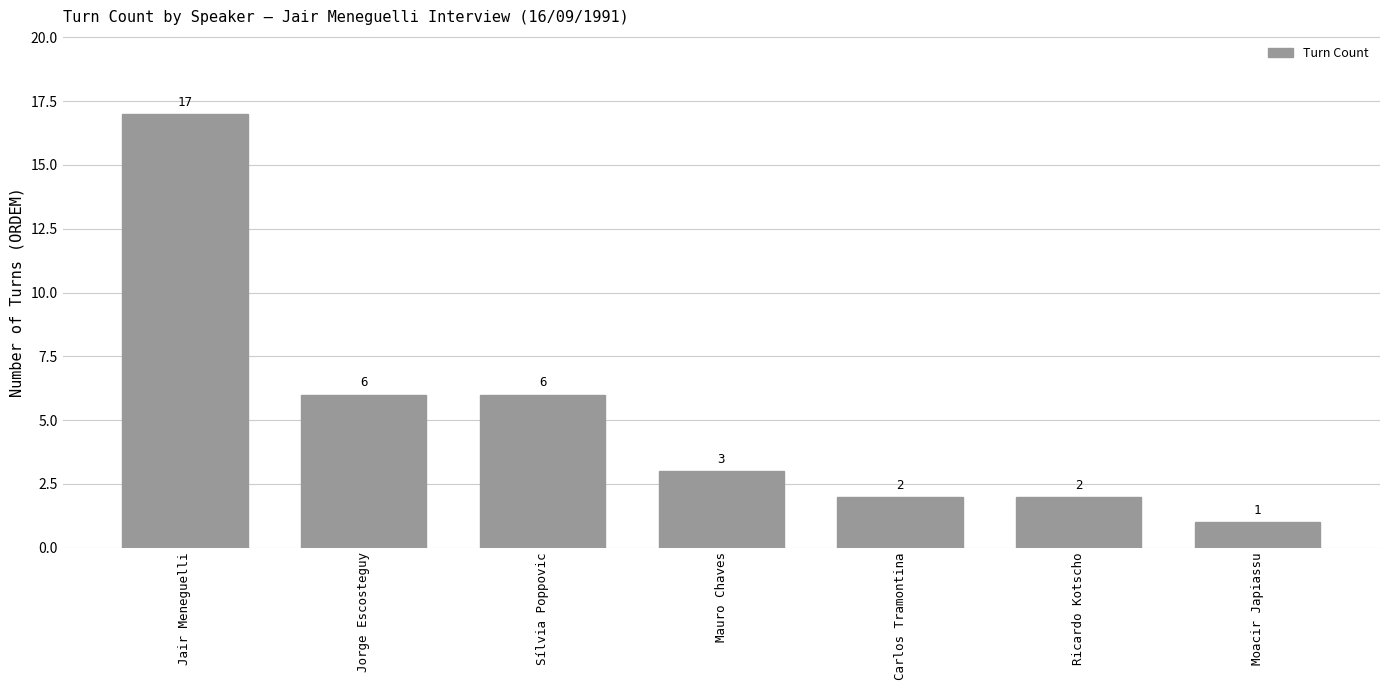

How many series are shown in this chart?

1